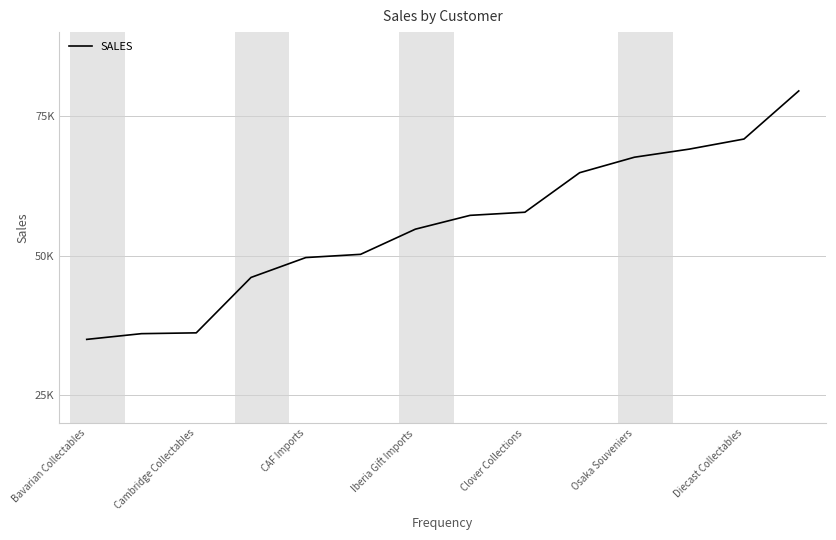

Does the chart have visible grid lines?

Yes